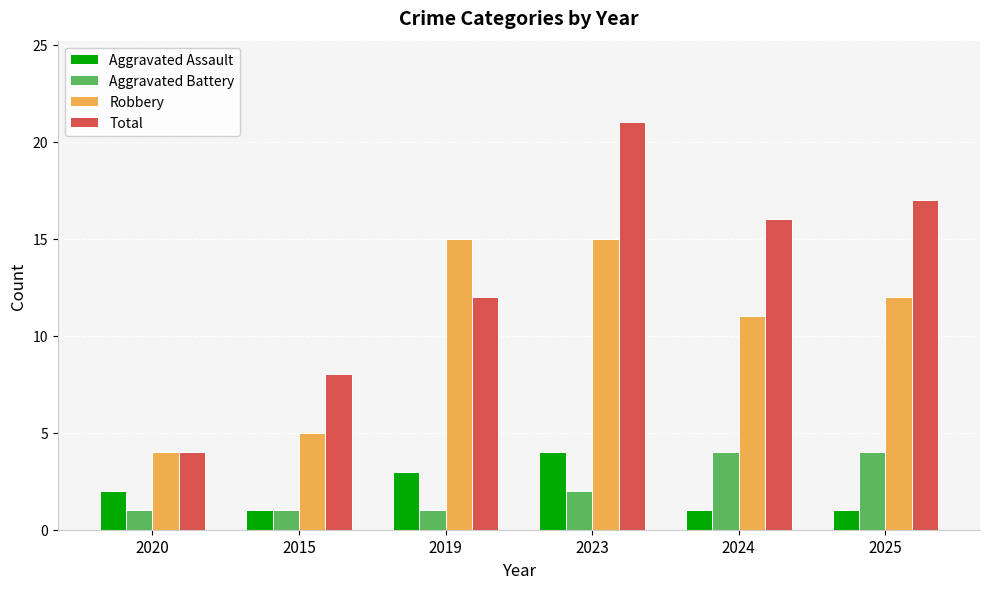

Reading left to right, list all the values displayed in this chart.

Aggravated Assault: 2	1	3	4	1	1
Aggravated Battery: 1	1	1	2	4	4
Robbery: 4	5	15	15	11	12
Total: 4	8	12	21	16	17